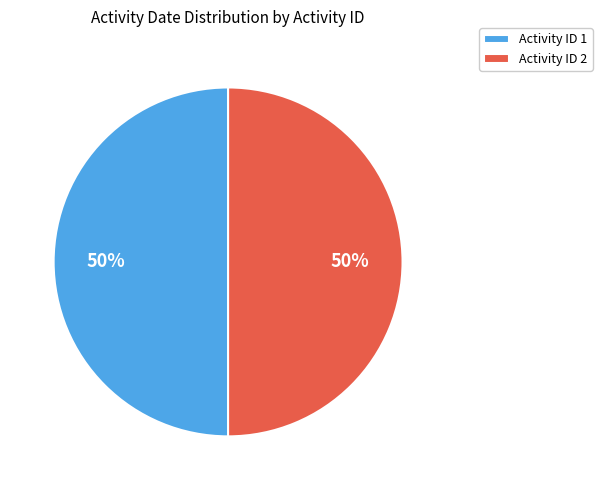

Is the sum of Activity ID 2 and Activity ID 1 greater than half?

Yes